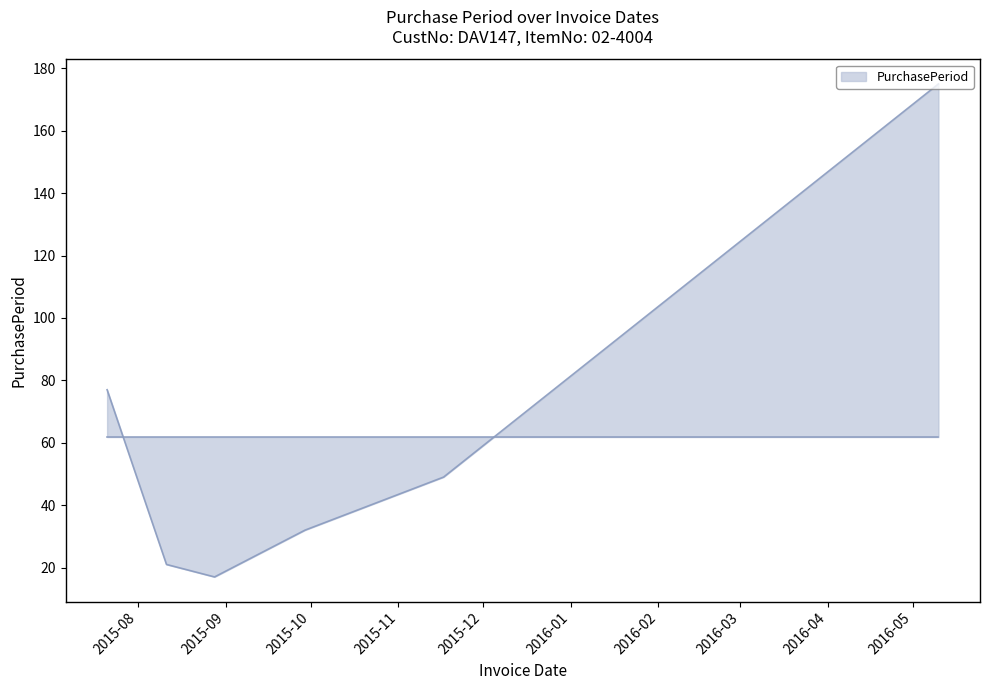

What is the greatest value displayed?

175